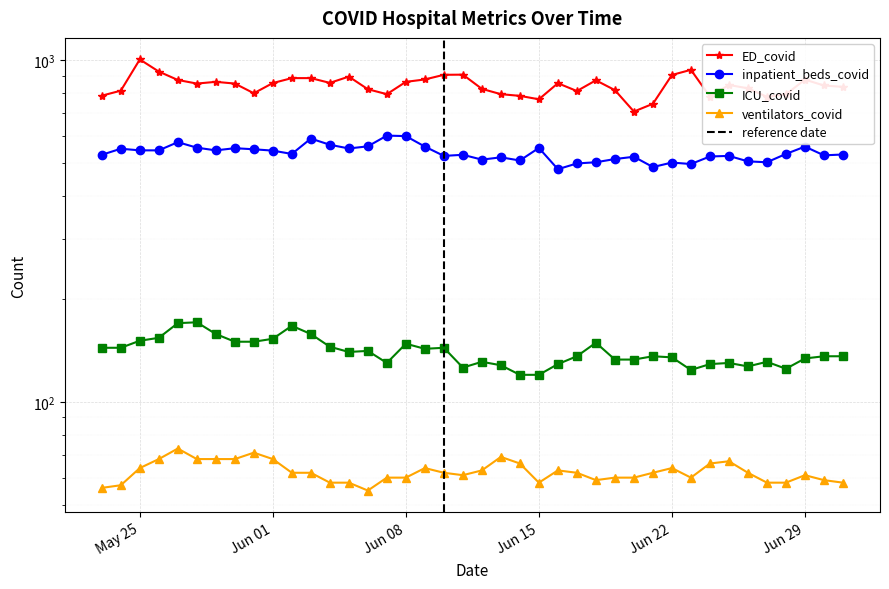

What is the maximum value for ICU_covid?

171